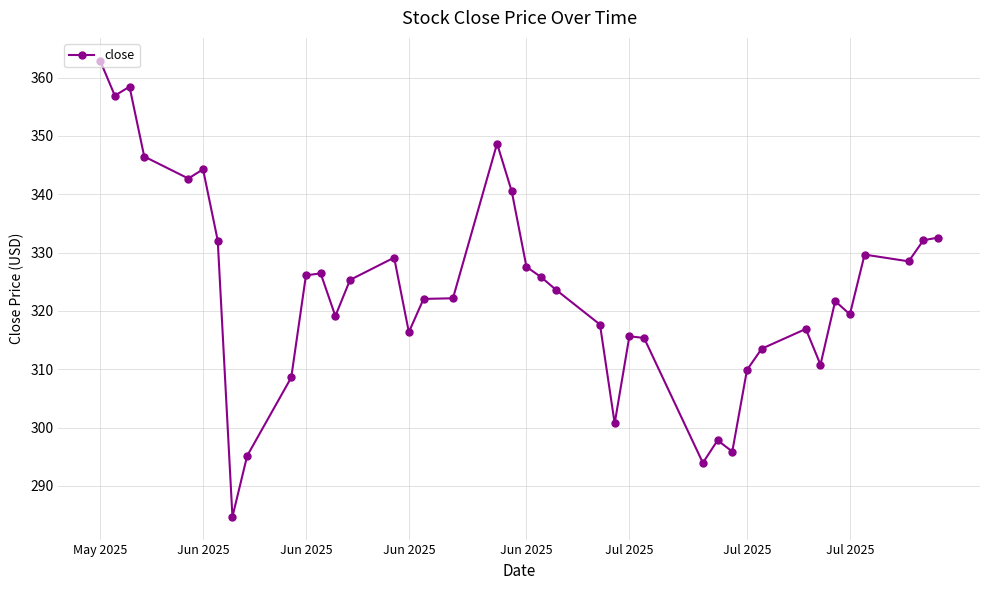

What is the value of the 31st point from the left?

309.9